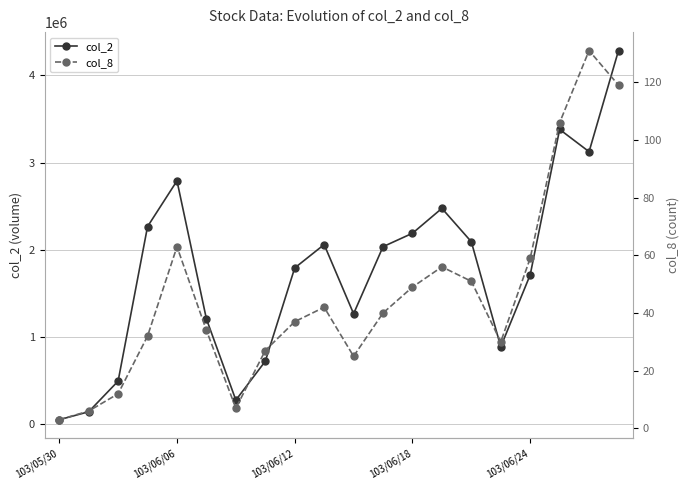

How many values in the col_8 series are below 40?

10